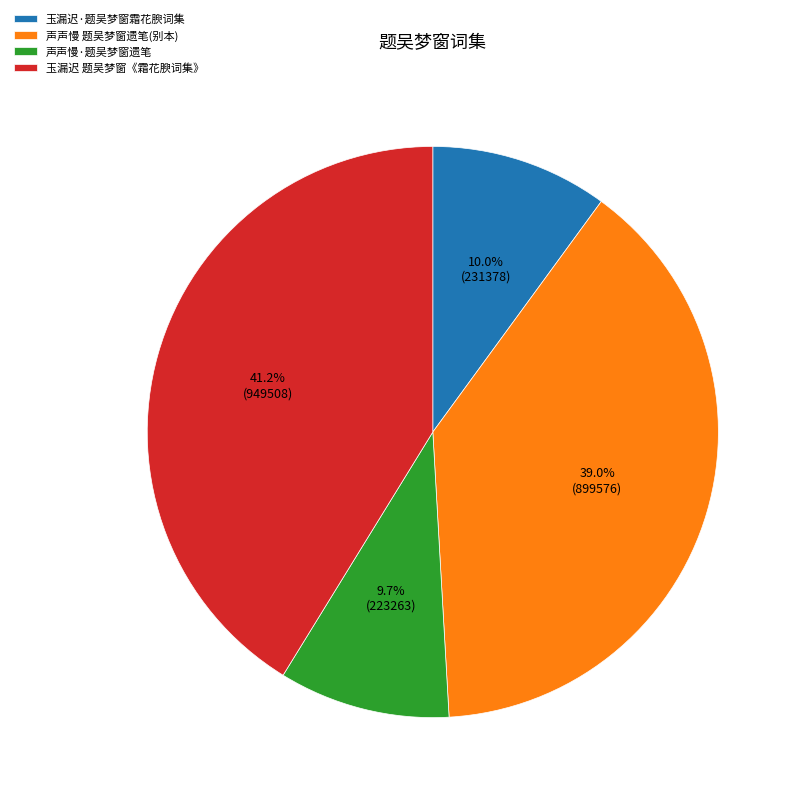

Do 玉漏迟·题吴梦窗霜花腴词集 and 声声慢·题吴梦窗遗笔 together represent more than half of the pie?

No